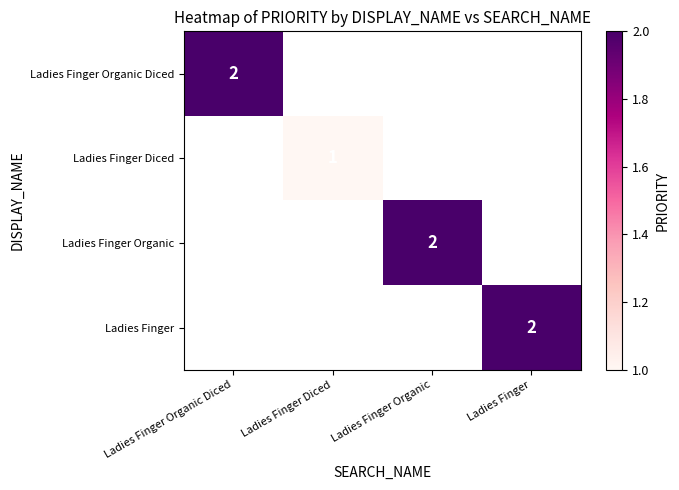

At how many categories does at least one series exceed 1?

3